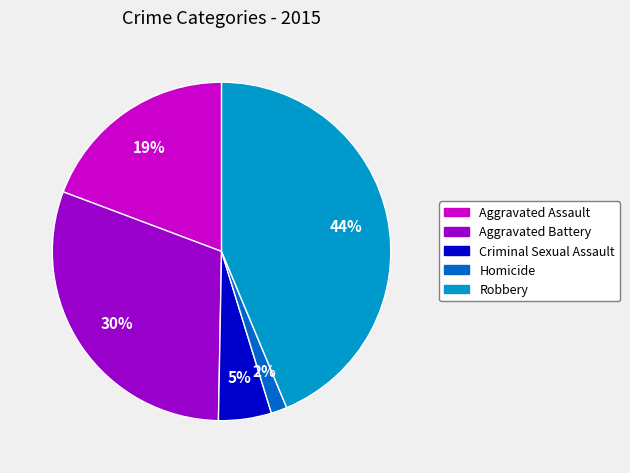

To the nearest percent, what is the average slice percentage?

20%